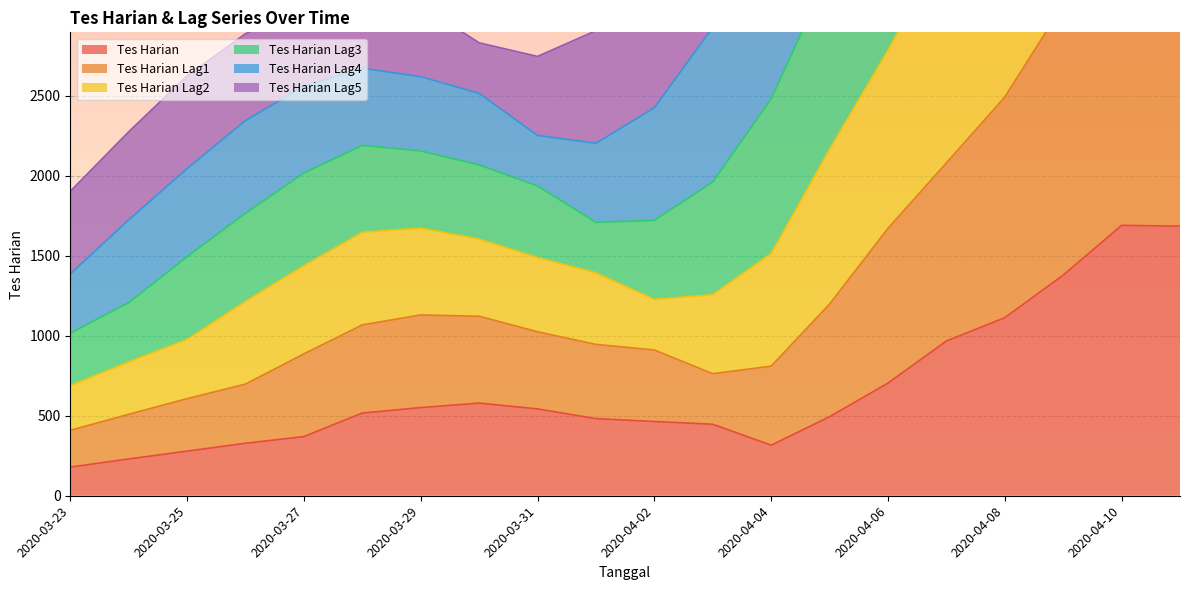

What value does the Tes Harian series have at 2020-03-26?

328